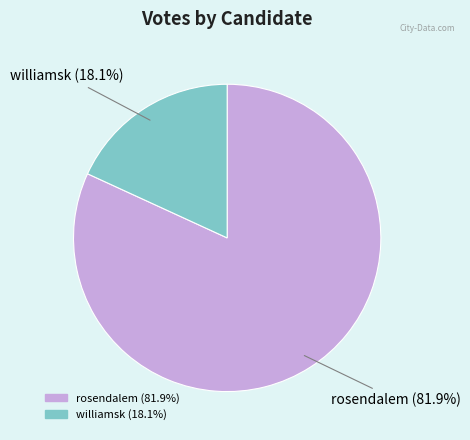

To the nearest percent, what is the average slice percentage?

50%